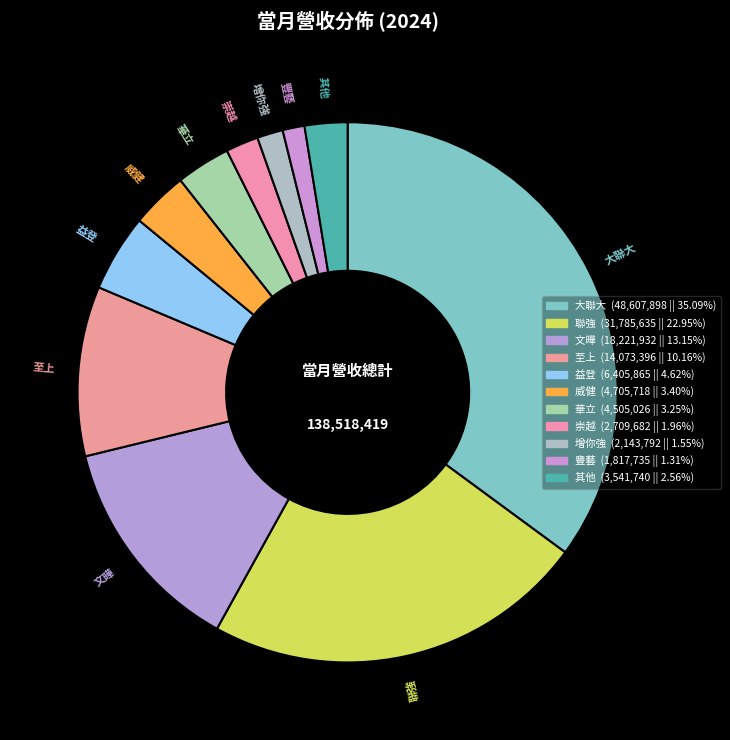

Is there any slice that represents more than half of the pie?

No